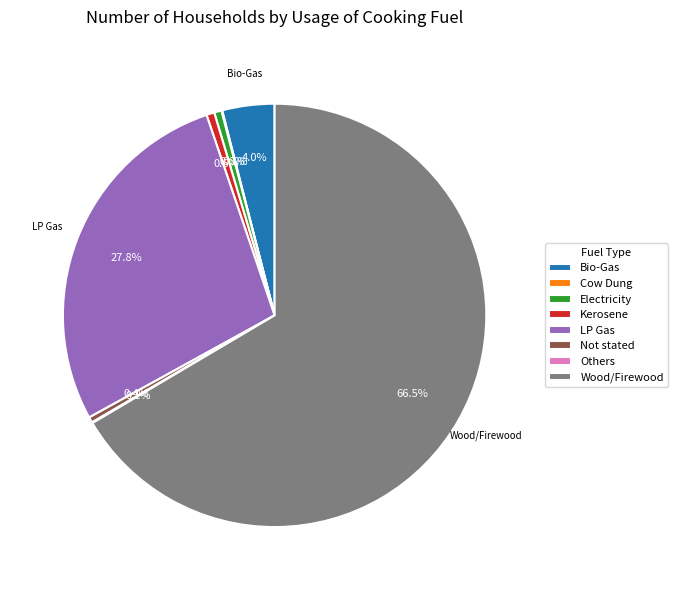

What is the ratio of the value at Kerosene to the value at Electricity?

1.1